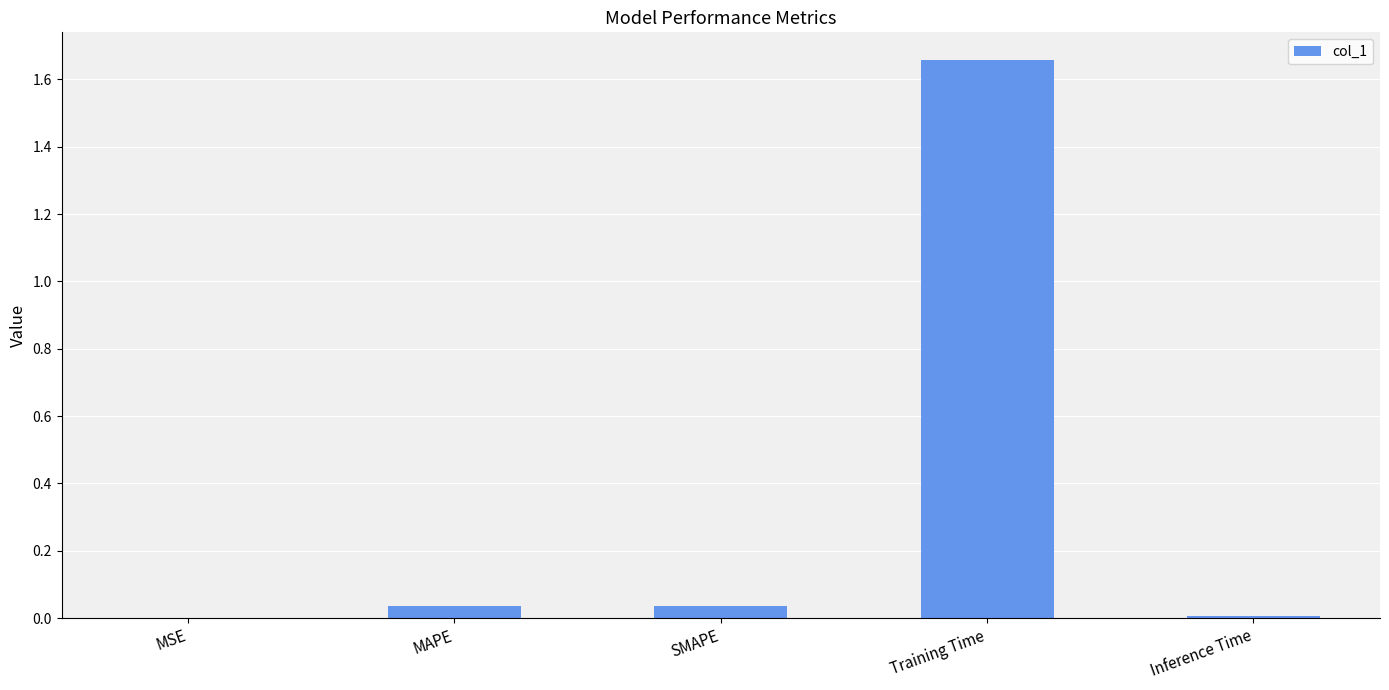

Which label corresponds to the largest value in the chart?

Training Time